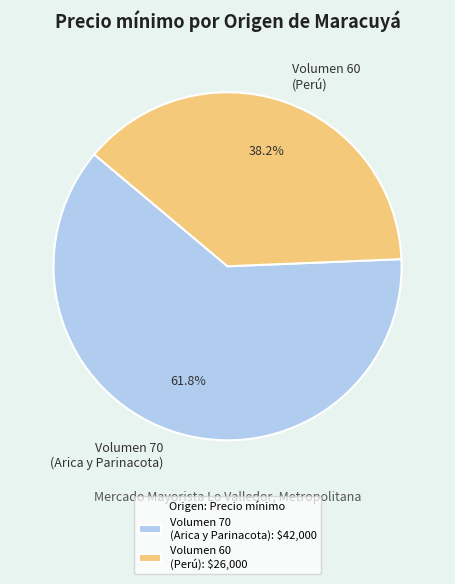

Combined, do Volumen 60 (Perú) and Volumen 70 (Arica y Parinacota) account for over 50%?

Yes